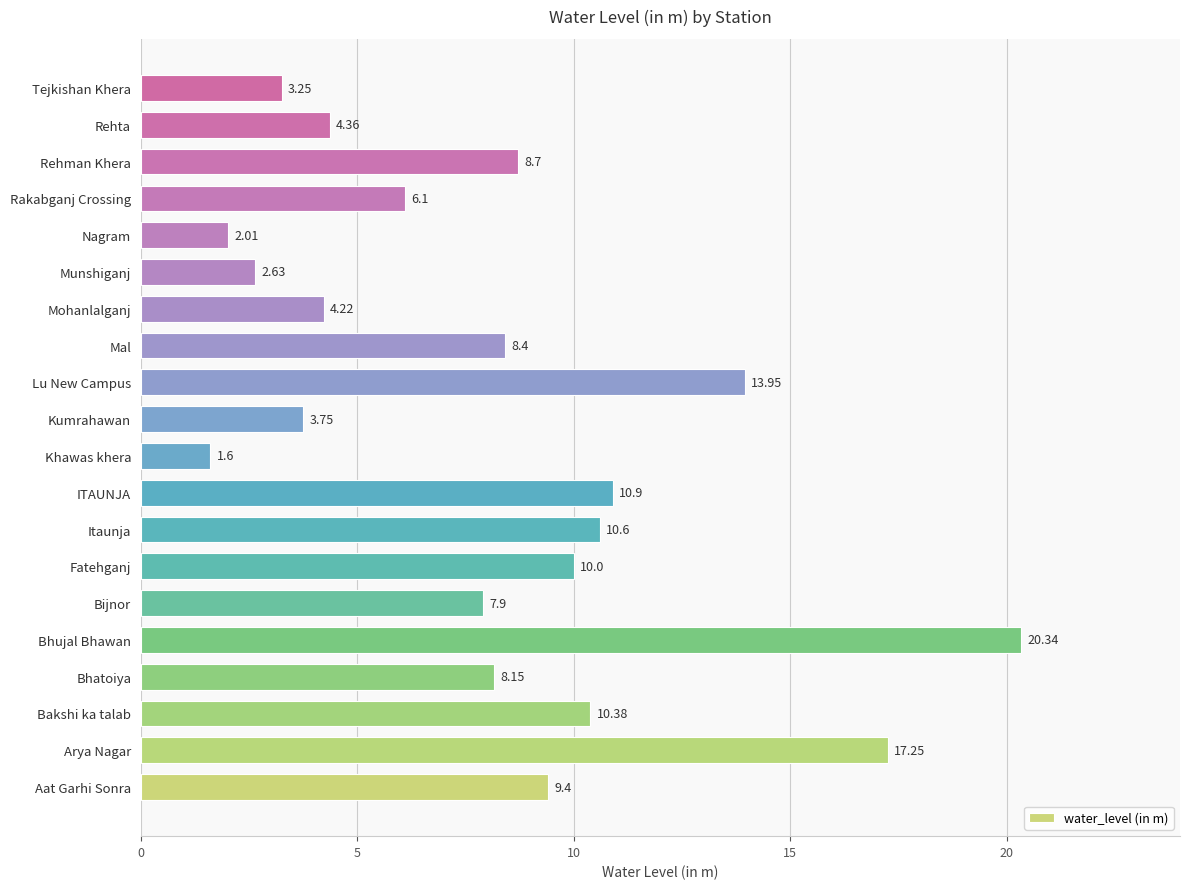

Rank the categories by value from lowest to highest.

Khawas khera, Nagram, Munshiganj, Tejkishan Khera, Kumrahawan, Mohanlalganj, Rehta, Rakabganj Crossing, Bijnor, Bhatoiya, Mal, Rehman Khera, Aat Garhi Sonra, Fatehganj, Bakshi ka talab, Itaunja, ITAUNJA, Lu New Campus, Arya Nagar, Bhujal Bhawan